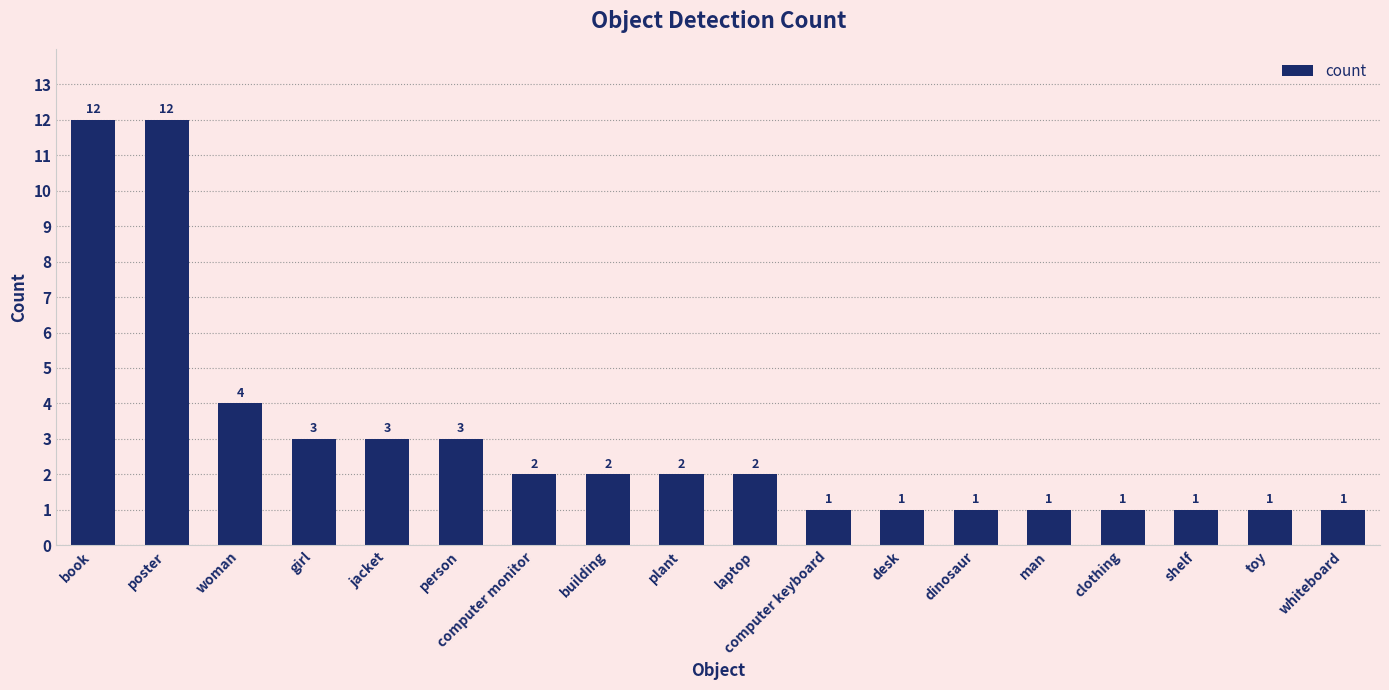

True or false: the data shows 0 at whiteboard.

False